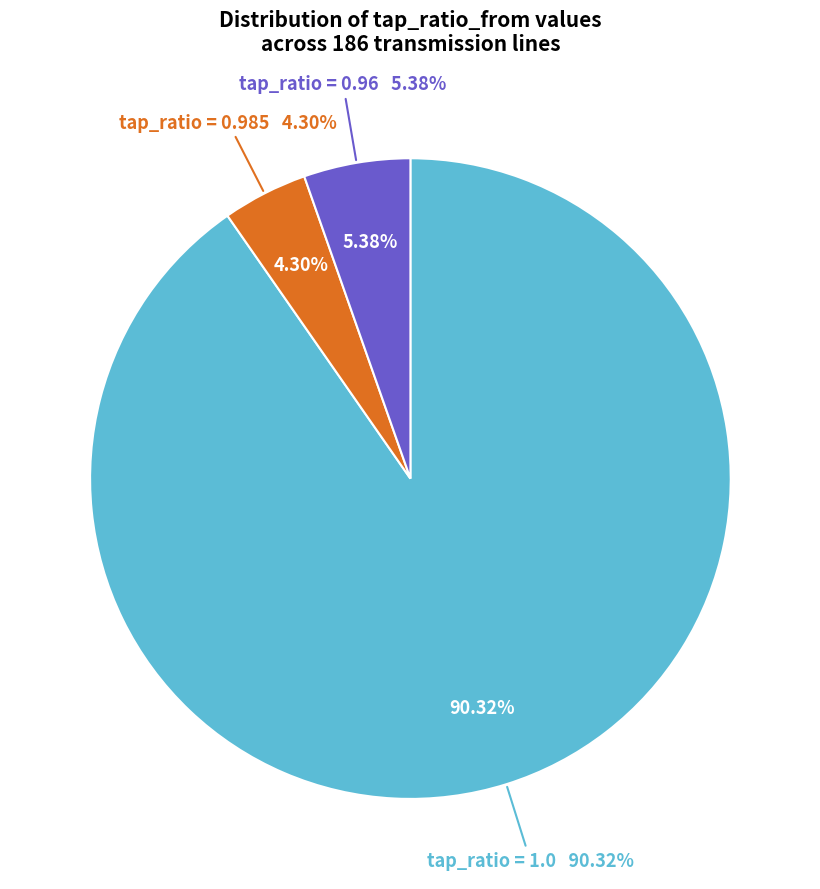

The 1.0 (row 36) slice represents 8% of the pie. True or false?

False